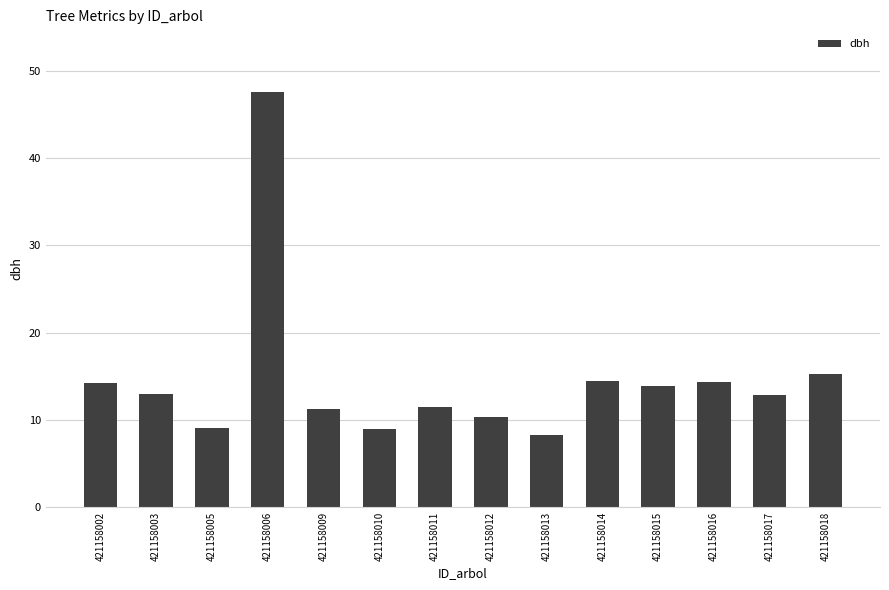

Does the chart contain stacked bars?

No